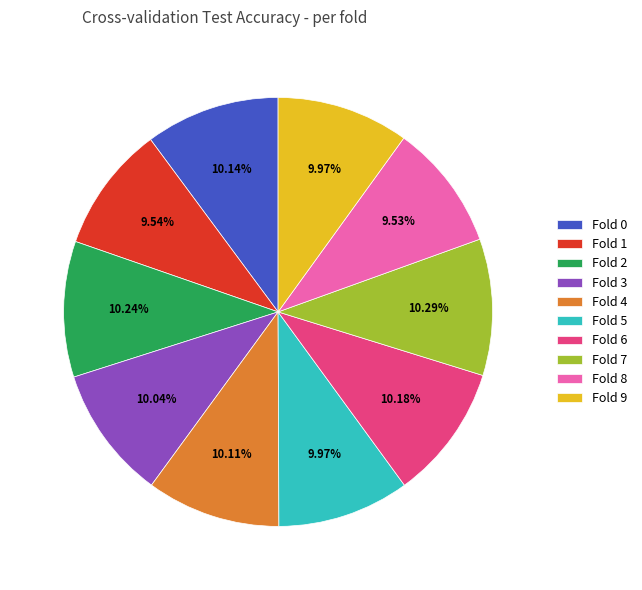

What percentage is the Fold 2 slice, to the nearest percent?

10%